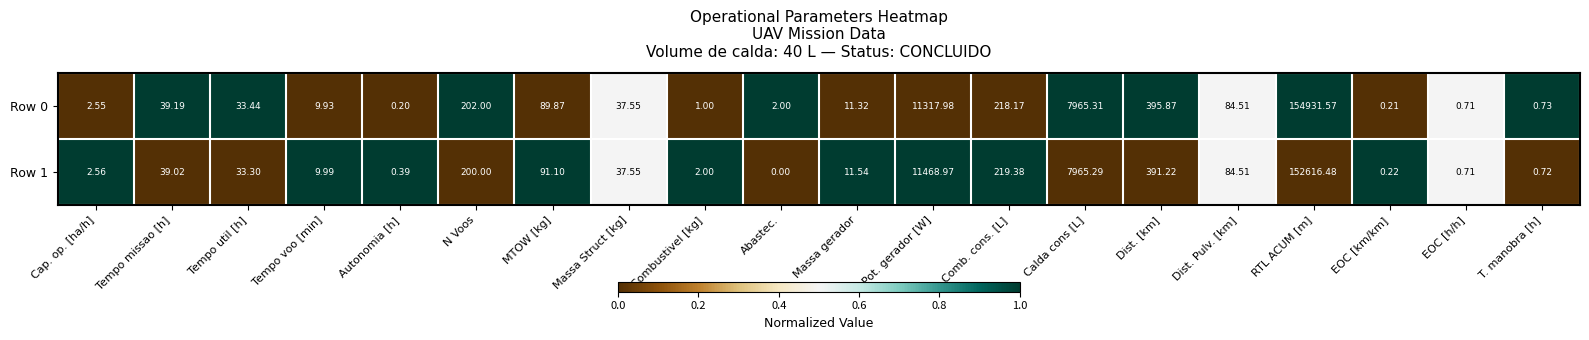

At which category is the sum across all series the highest?

RTL ACUM [m]